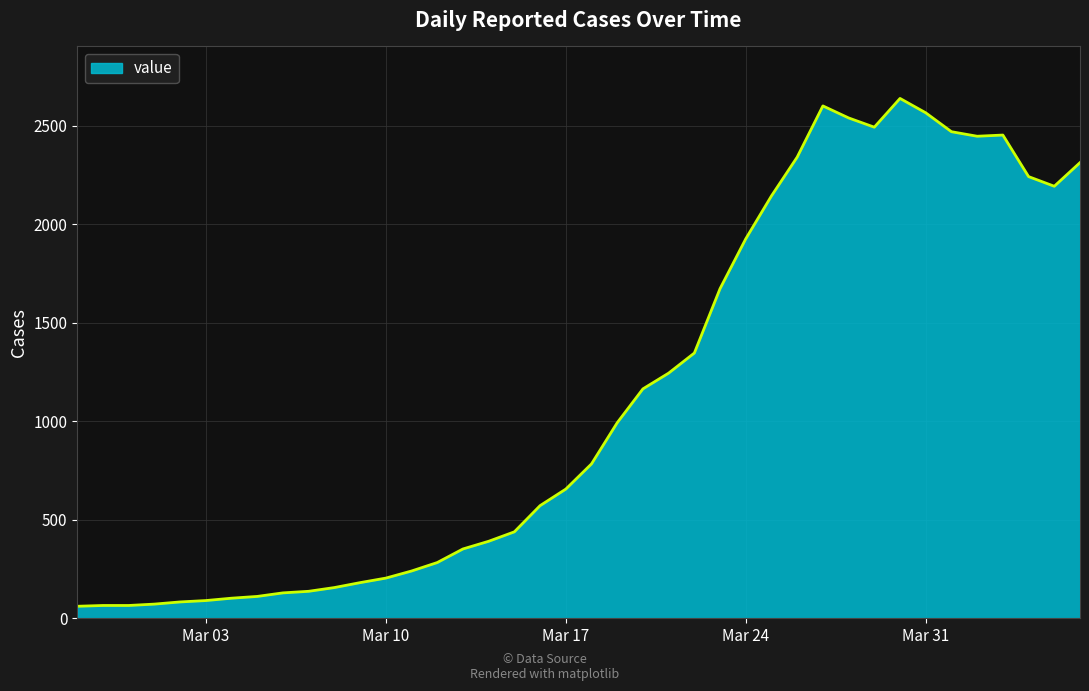

What is the maximum value shown in the chart?

2640